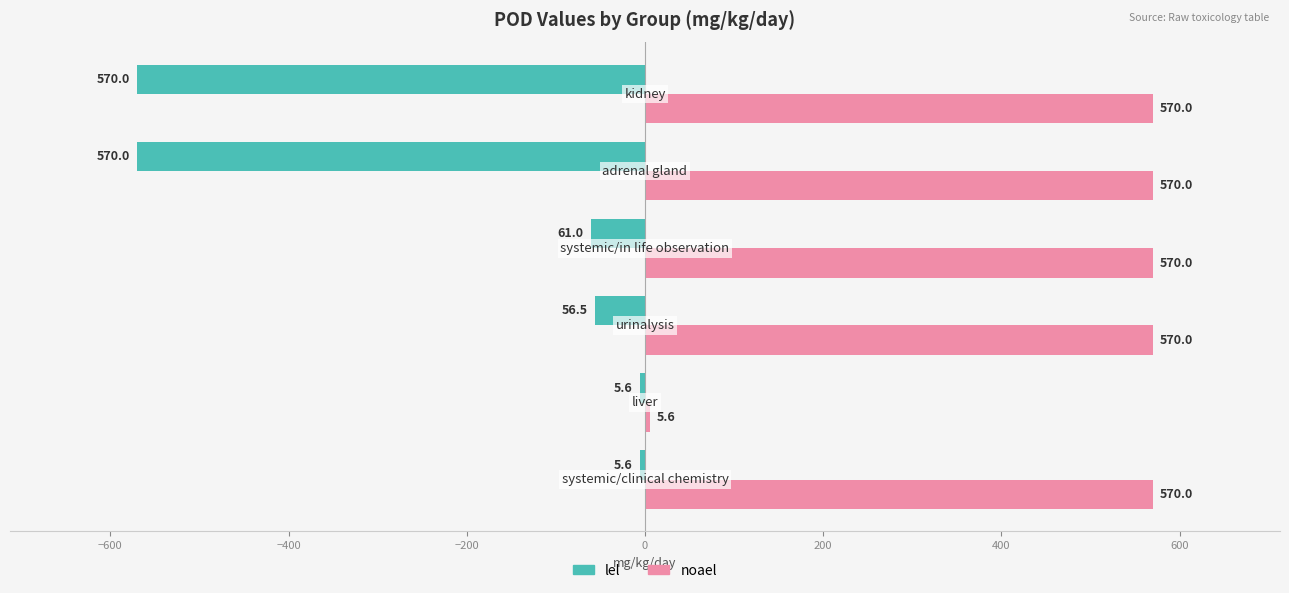

What is the highest value of the lel series?

-5.6